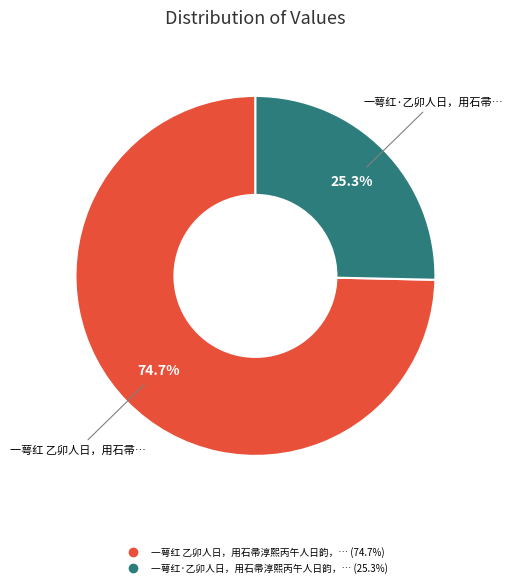

Does any single category account for the majority?

Yes